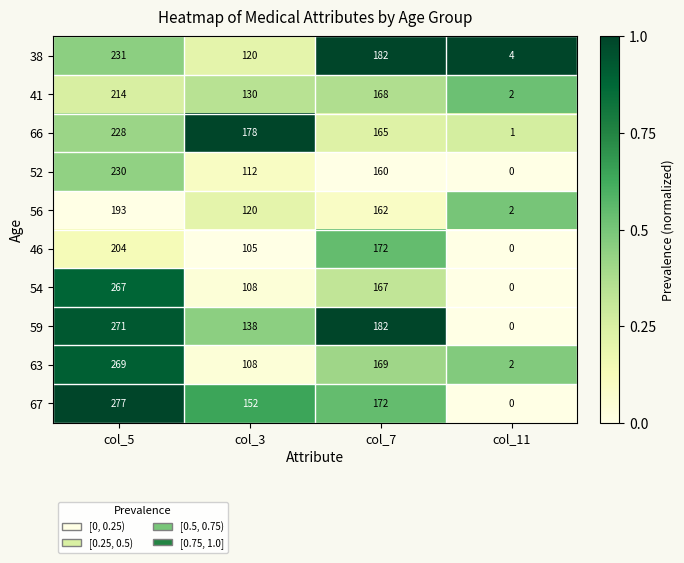

List the series in order of their peak value, lowest first.

56, 46, 41, 66, 52, 38, 54, 63, 59, 67